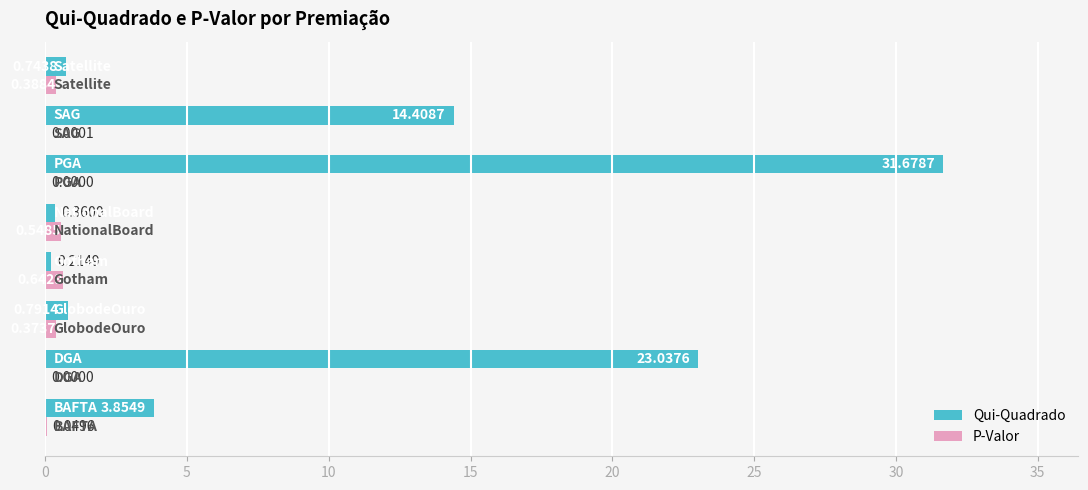

What is the sum of all P-Valor values?

2.0